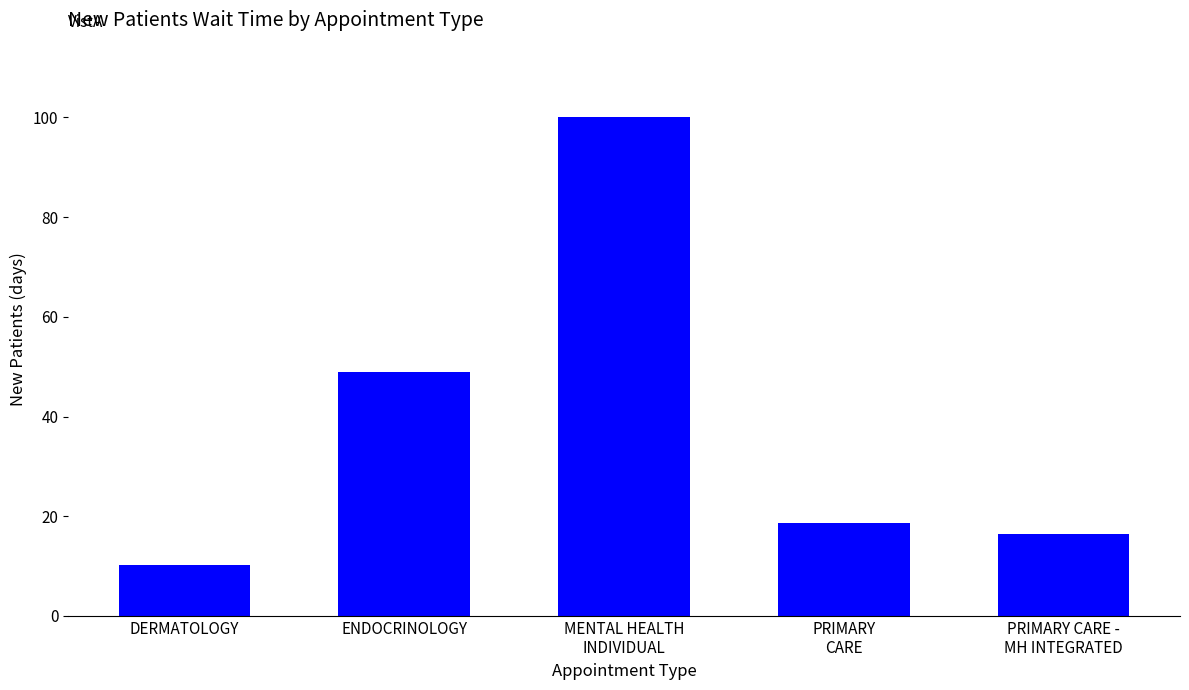

What is the label of the 3rd bar from the left?

MENTAL HEALTH
INDIVIDUAL